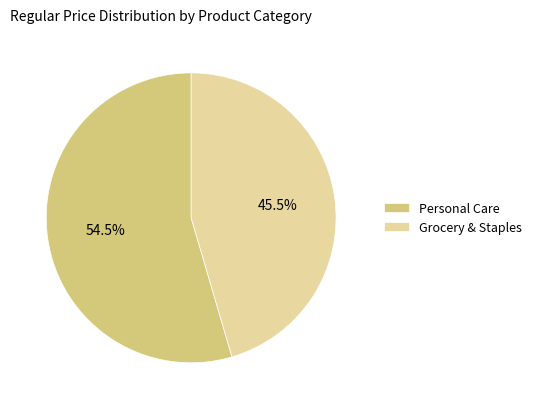

To the nearest percent, what is the difference between the largest and smallest slice percentages?

9%